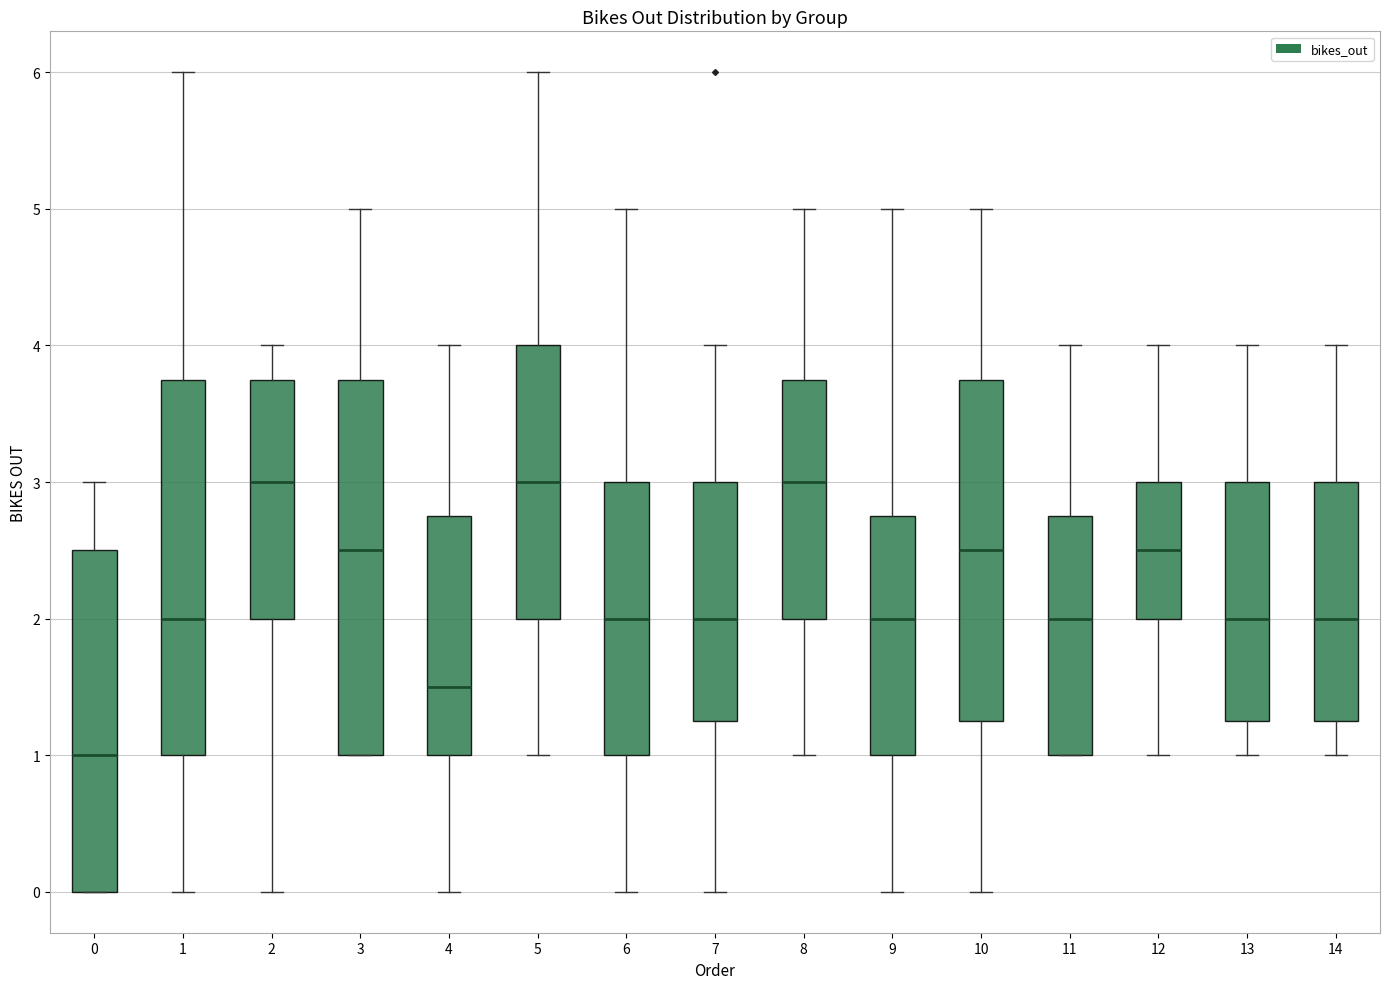

Reading left to right, transcribe this box plot: for each box, give where its median line is, the range the box spans, and where its two whiskers end, as read against the y-axis. The values are not printed on the chart, so give them approximately, as read against the axis.

0: median 1.0, box 0.0 to 2.5, whiskers 0.0 to 3.0
1: median 2.0, box 1.0 to 3.8, whiskers 0.0 to 6.0
2: median 3.0, box 2.0 to 3.8, whiskers 0.0 to 4.0
3: median 2.5, box 1.0 to 3.8, whiskers 1.0 to 5.0
4: median 1.5, box 1.0 to 2.8, whiskers 0.0 to 4.0
5: median 3.0, box 2.0 to 4.0, whiskers 1.0 to 6.0
6: median 2.0, box 1.0 to 3.0, whiskers 0.0 to 5.0
7: median 2.0, box 1.3 to 3.0, whiskers 0.0 to 4.0
8: median 3.0, box 2.0 to 3.8, whiskers 1.0 to 5.0
9: median 2.0, box 1.0 to 2.8, whiskers 0.0 to 5.0
10: median 2.5, box 1.3 to 3.8, whiskers 0.0 to 5.0
11: median 2.0, box 1.0 to 2.8, whiskers 1.0 to 4.0
12: median 2.5, box 2.0 to 3.0, whiskers 1.0 to 4.0
13: median 2.0, box 1.3 to 3.0, whiskers 1.0 to 4.0
14: median 2.0, box 1.3 to 3.0, whiskers 1.0 to 4.0